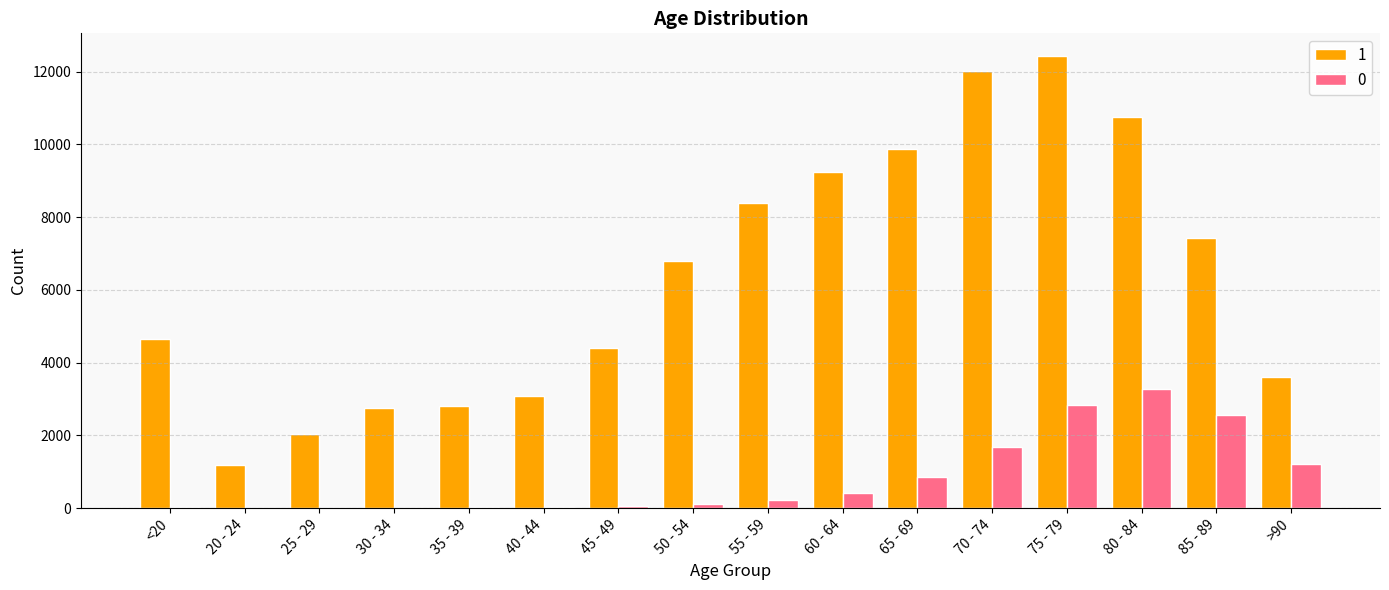

Which category has the highest value across all series?

75 - 79